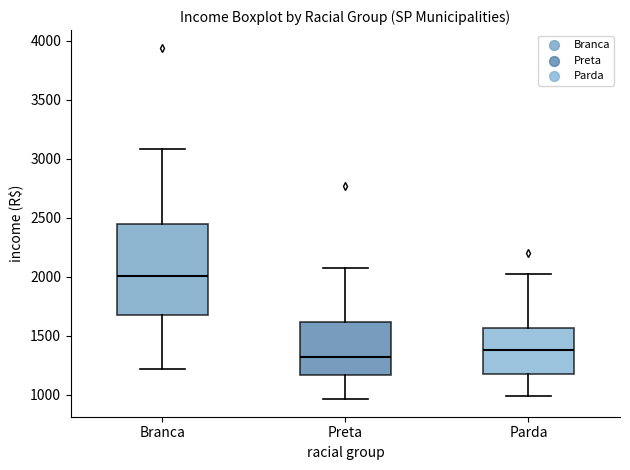

Which box is the tallest, from its lower edge to its upper edge?

Branca